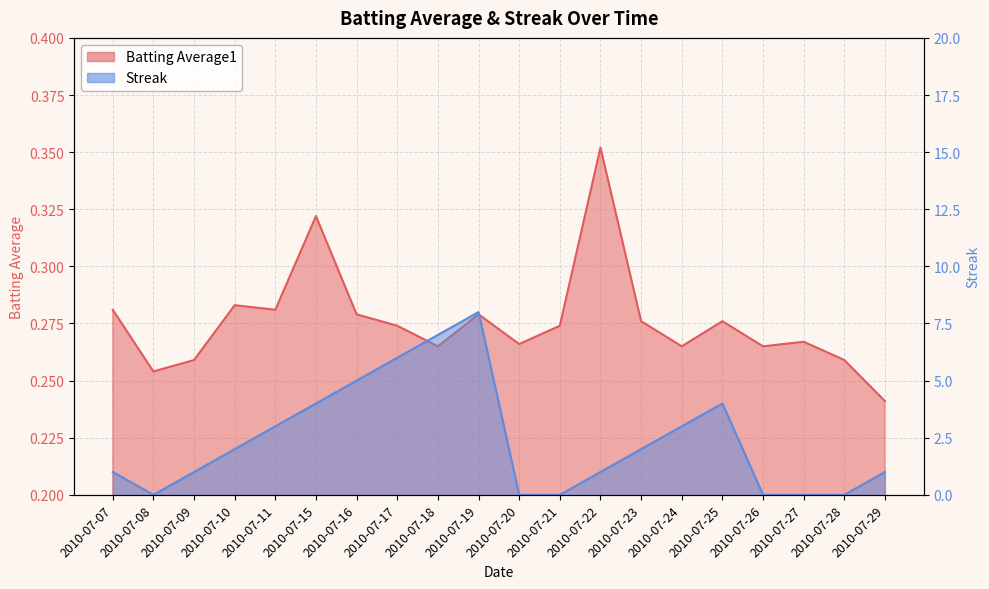

Which series has the largest total across all categories?

Streak